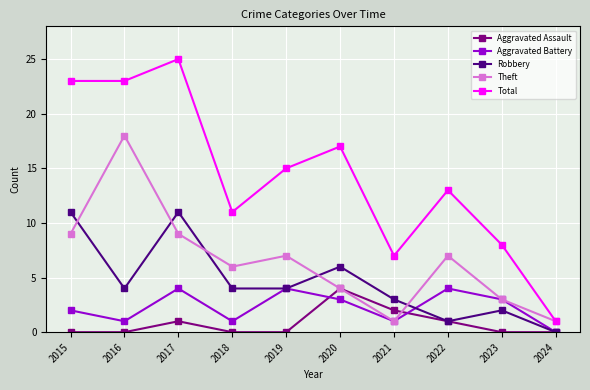

Is it true that Theft equals 18 at 2016?

True